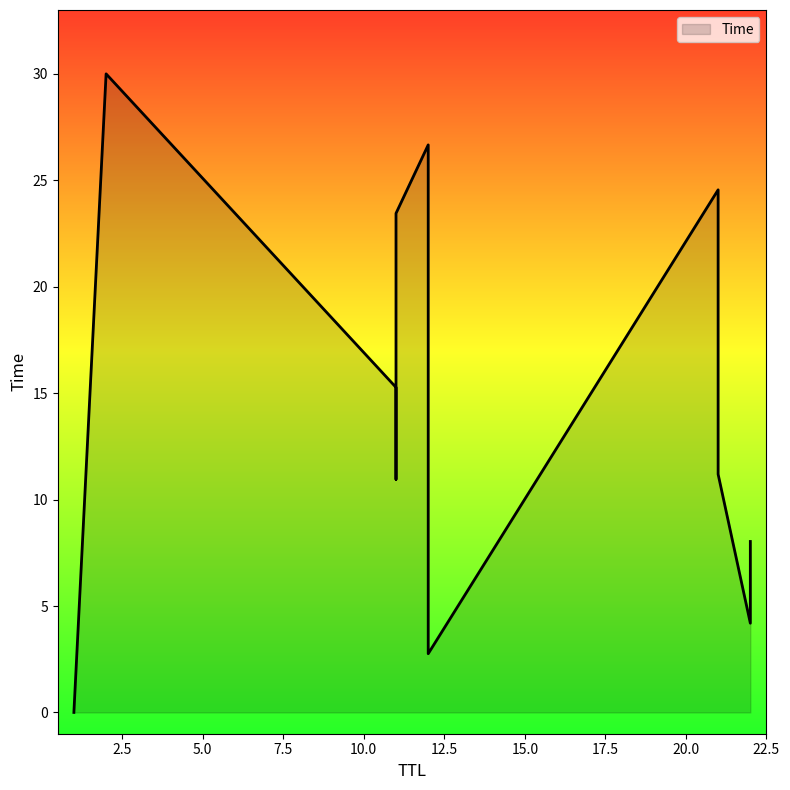

Which has a higher value, 21 or 21?

21